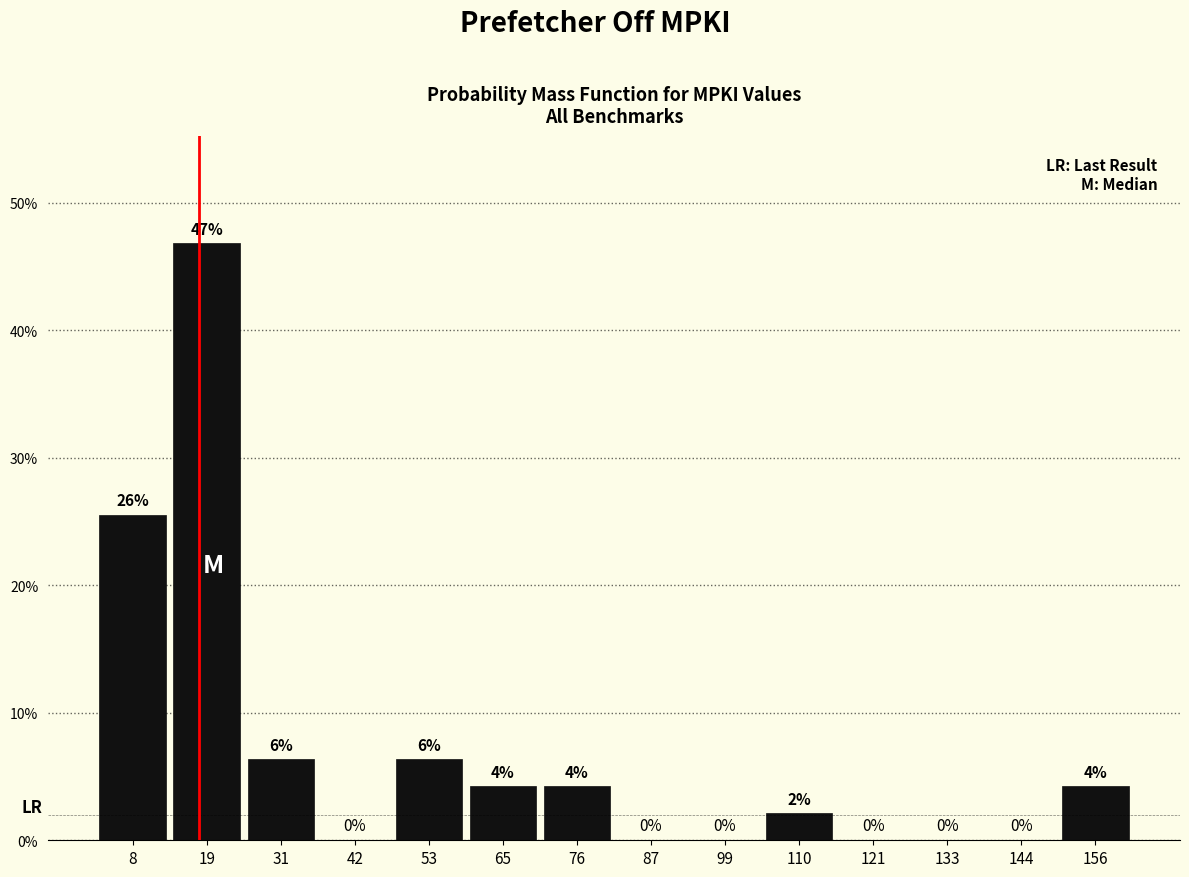

Over which range of the x-axis is the bar tallest?

14 to 26